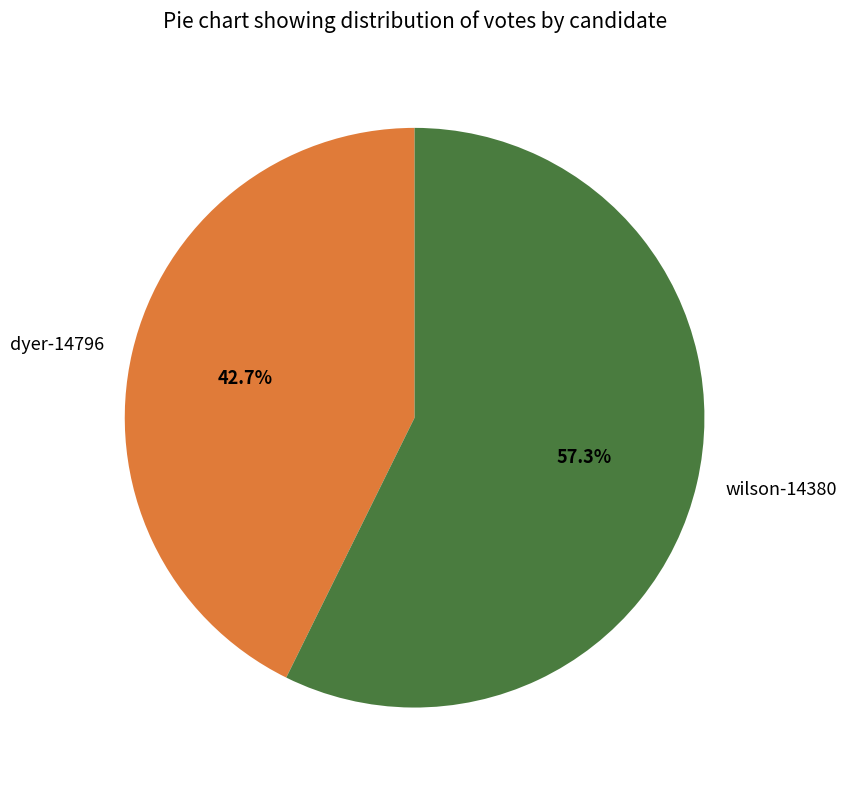

Between wilson-14380 and dyer-14796, which is larger?

wilson-14380